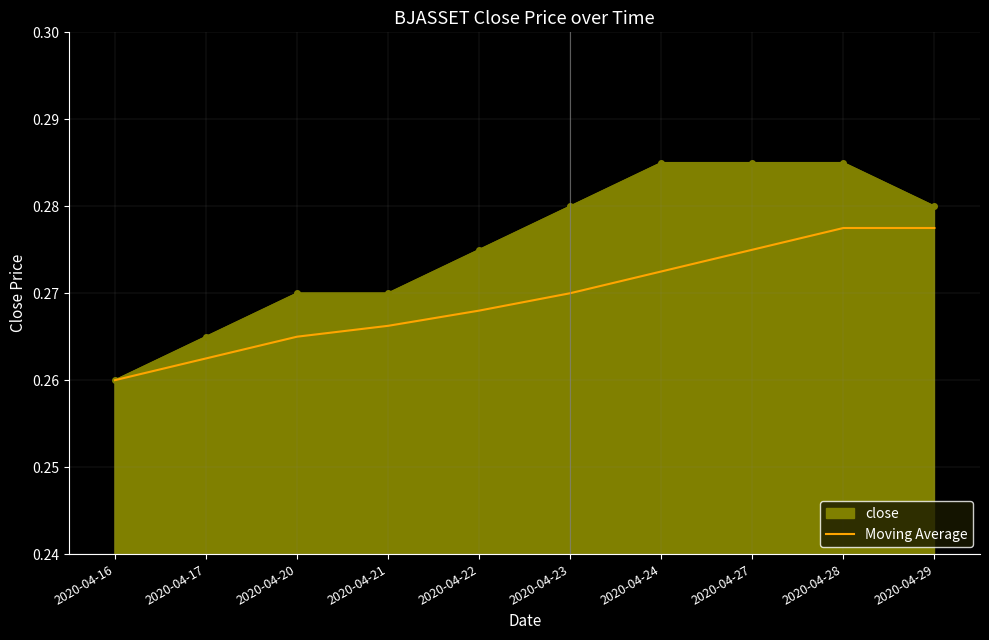

List the series in order of their overall mean, highest first.

close, Moving Average